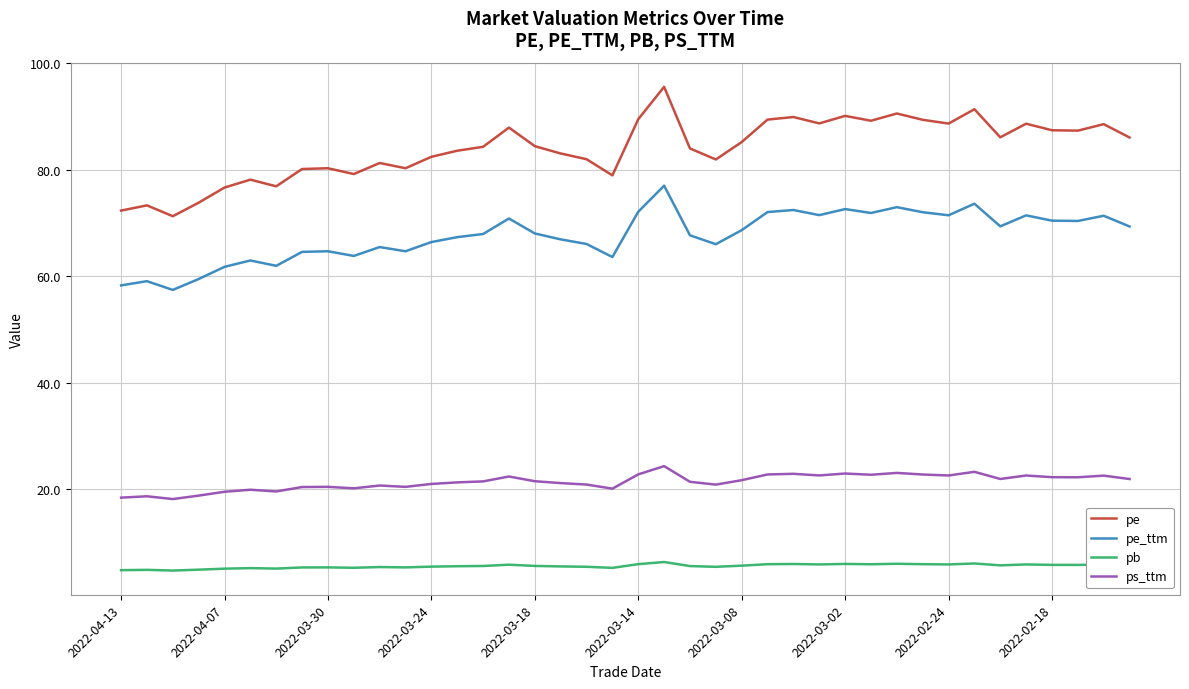

Which series has the largest total across all categories?

pe